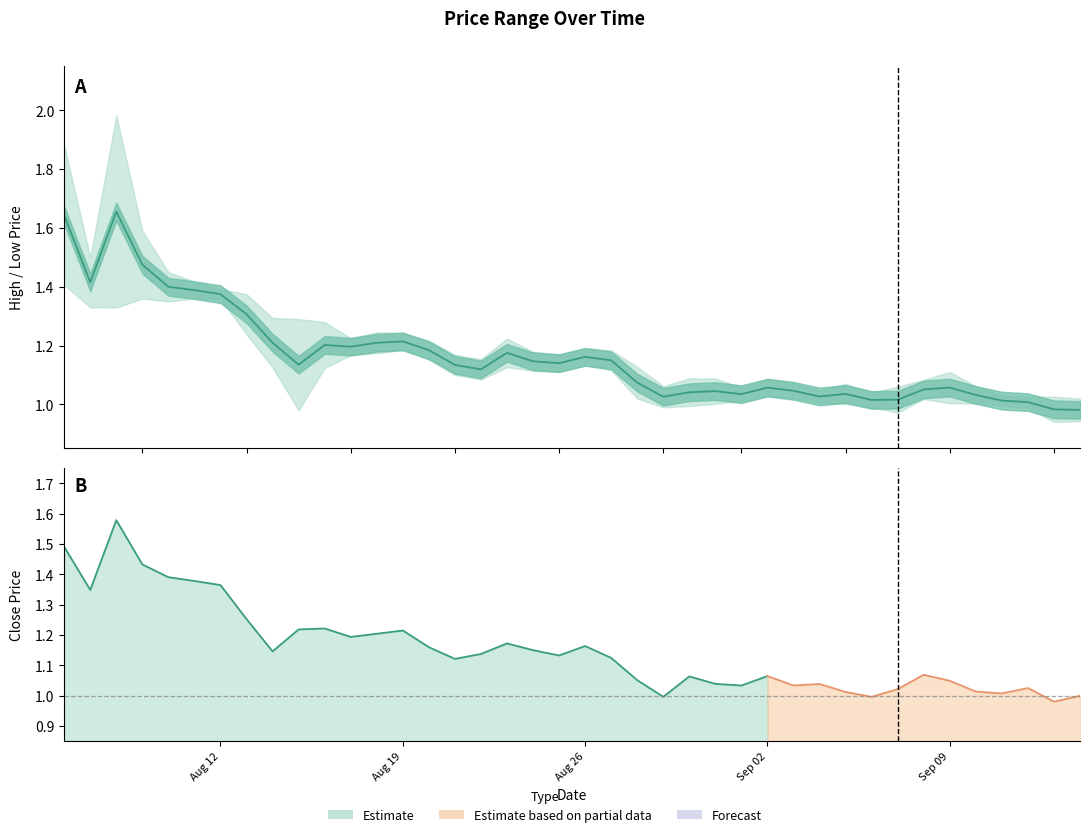

What is the minimum value shown in the chart?

1.0